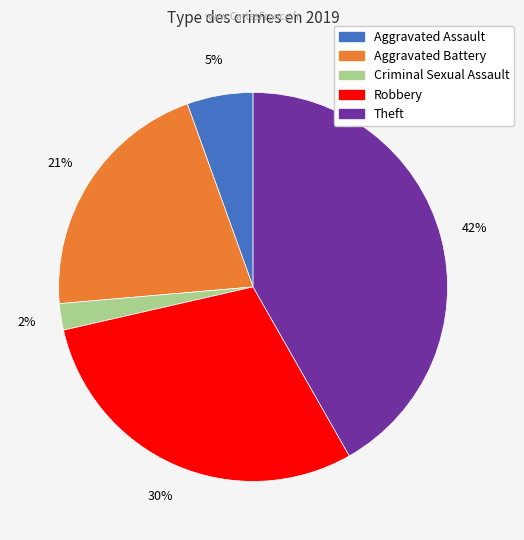

Is it true that Robbery is 30% of the pie?

True